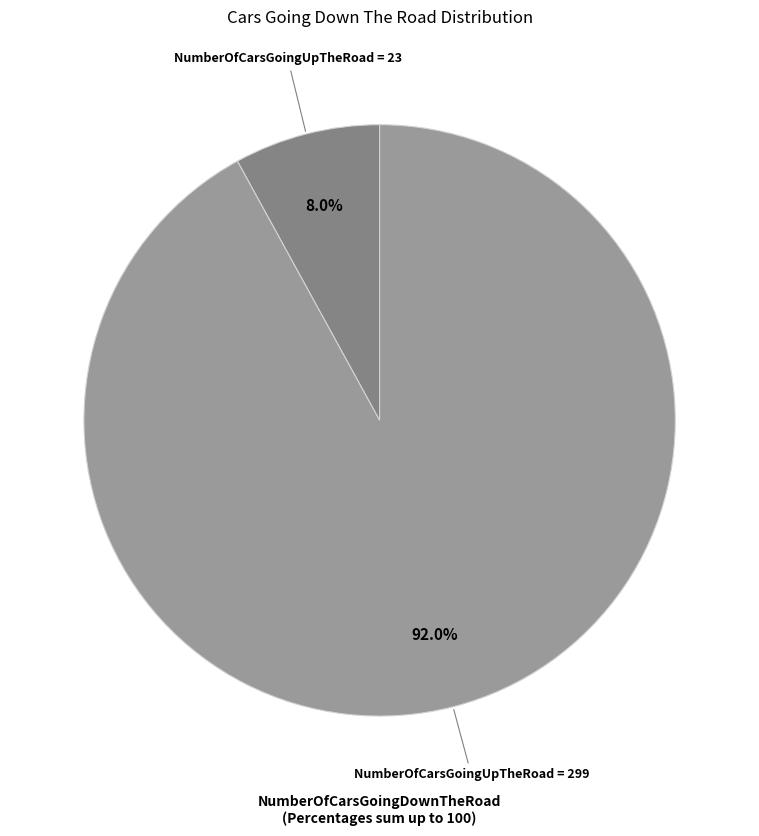

Which has a higher value, NumberOfCarsGoingUpTheRoad = 23 or NumberOfCarsGoingUpTheRoad = 299?

NumberOfCarsGoingUpTheRoad = 299